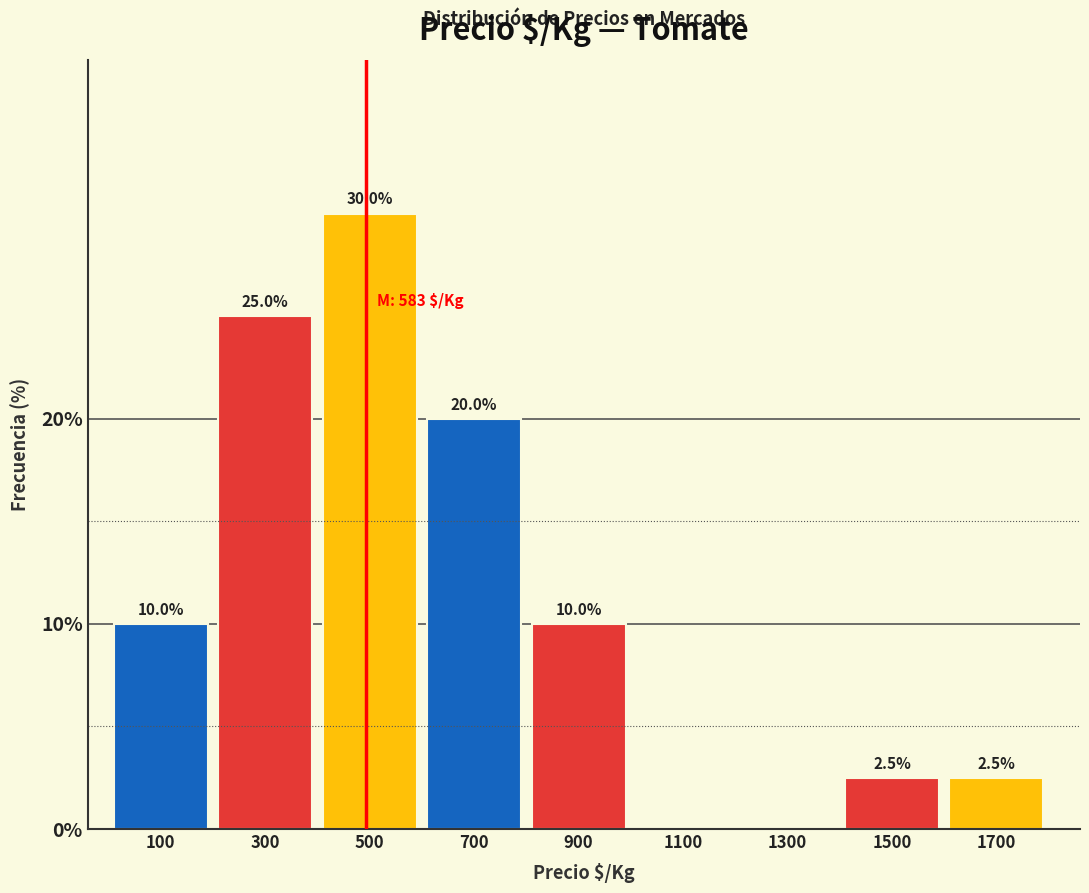

Reading right to left, extract all data points from this chart.

1700=2.5	1500=2.5	1300=0.0	1100=0.0	900=10.0	700=20.0	500=30.0	300=25.0	100=10.0